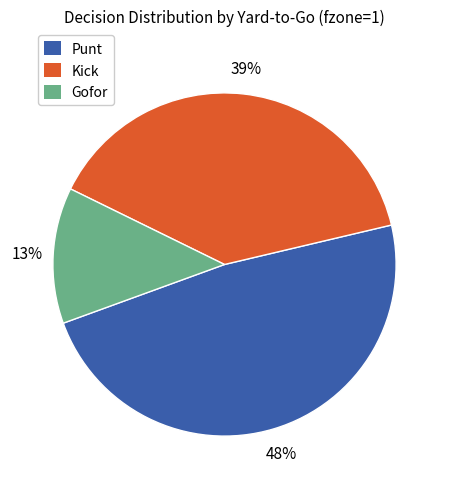

Is there any slice that represents more than half of the pie?

No